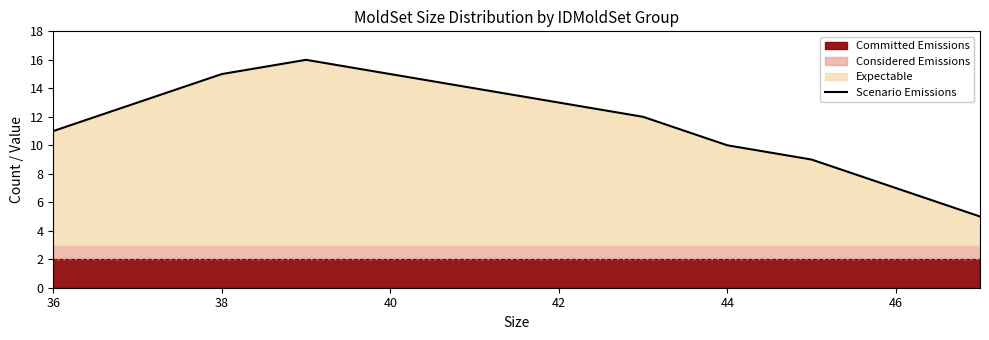

What is the difference between the maximum and minimum values?

11